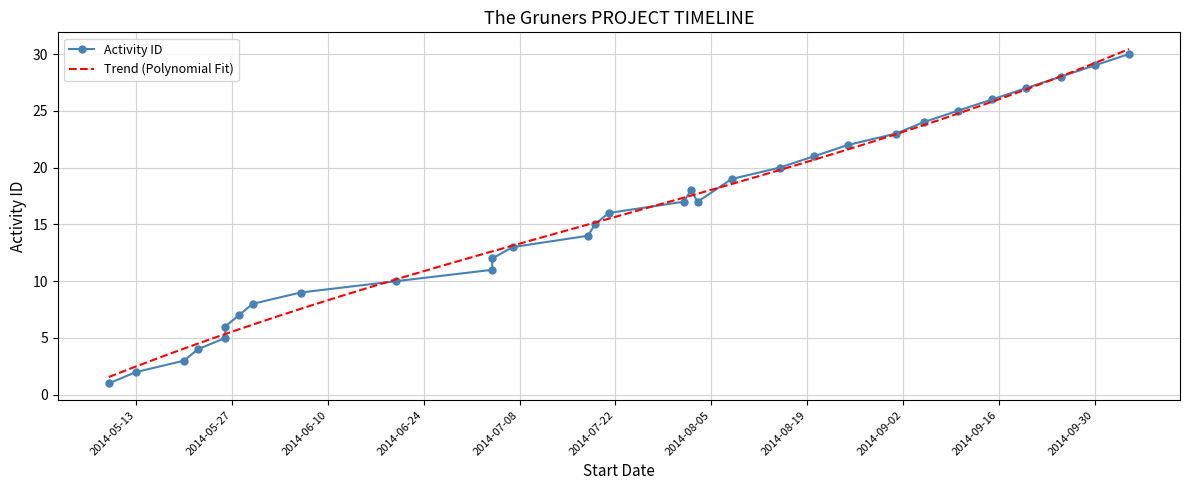

What is the sum of the values at 2014-09-01 and 2014-05-13?

25